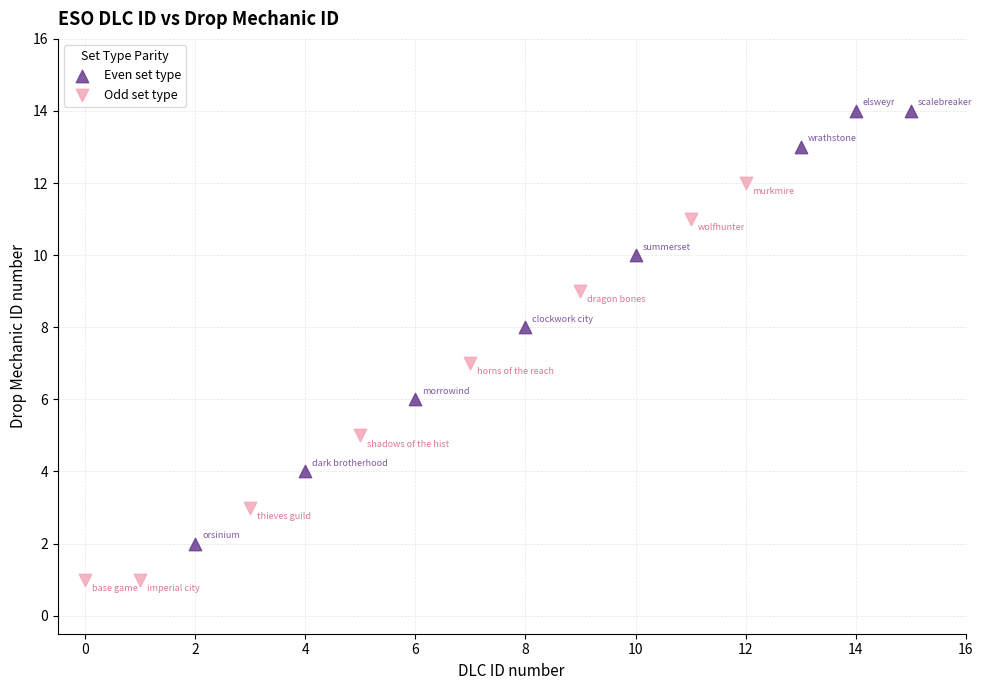

Which series contains the lowest Y value?

Odd set type